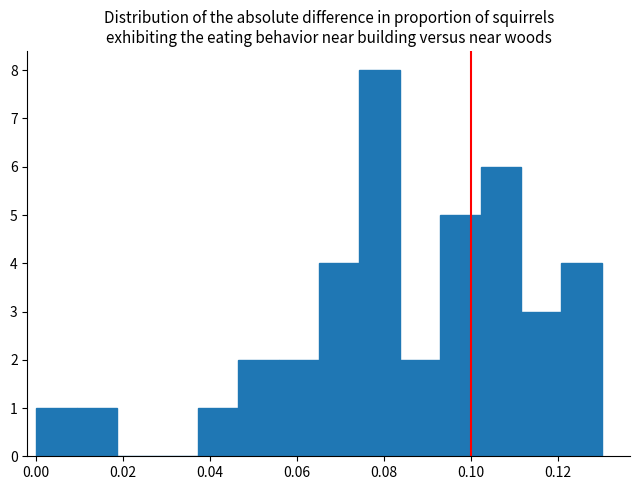

What is the height of the bar covering 0.092 to 0.102 on the x-axis? Neither the bar edges nor the heights are printed on the chart, so give them approximately, as read against the axes.

5